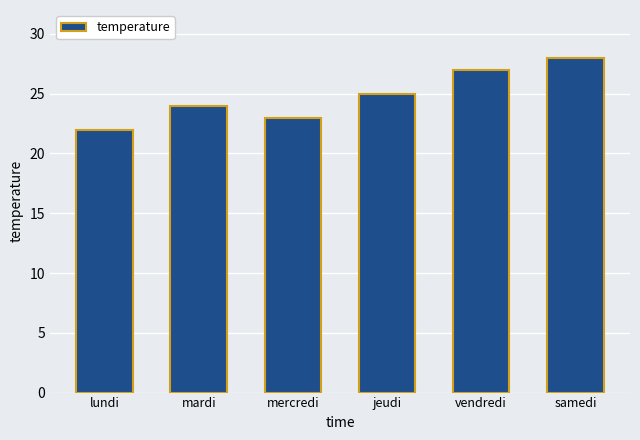

What is the difference between the maximum and minimum values?

6